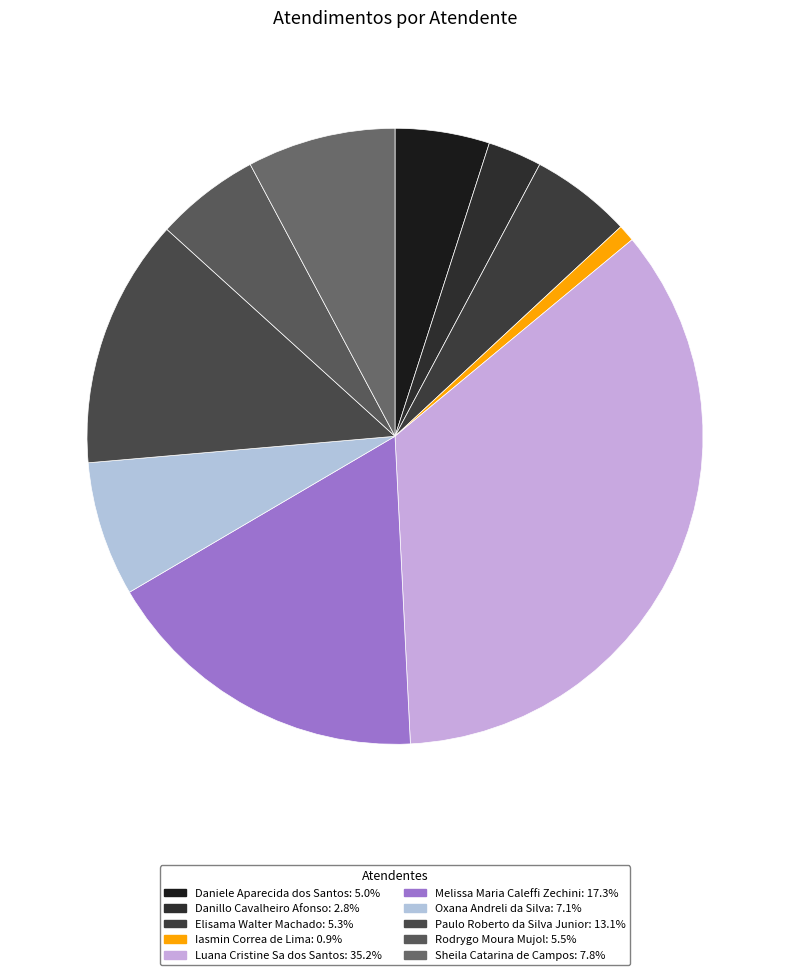

Between Sheila Catarina de Campos and Oxana Andreli da Silva, which is larger?

Sheila Catarina de Campos